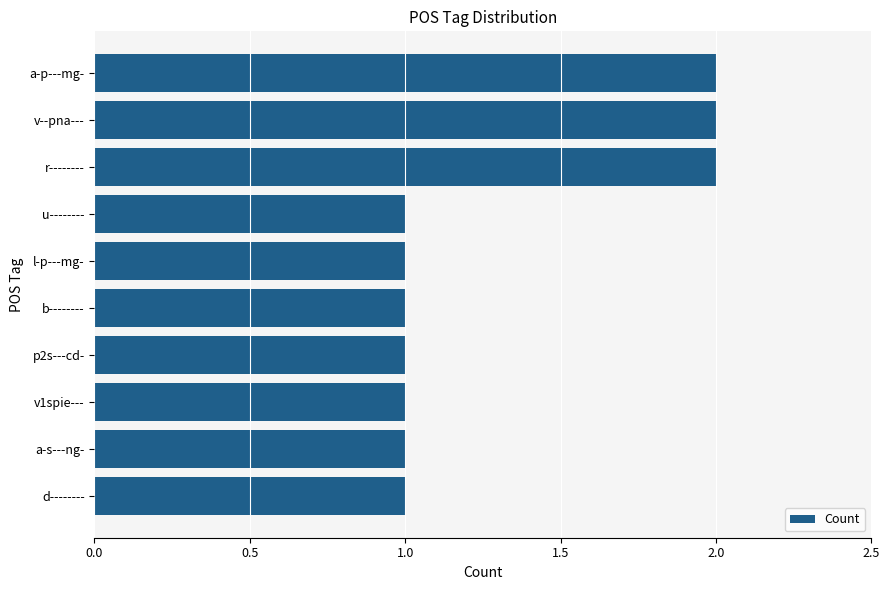

What is the change in value from d-------- to v--pna---?

+1